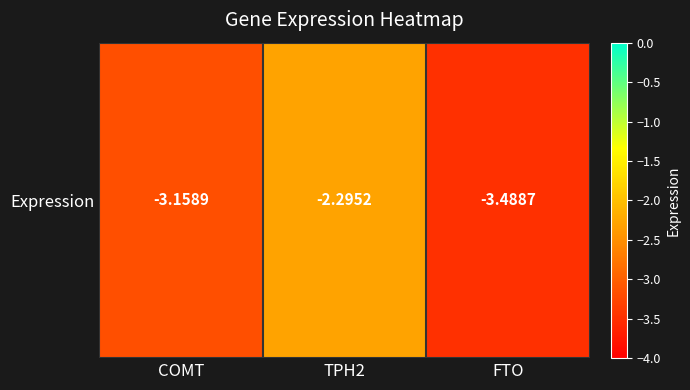

Rank the categories by value from lowest to highest.

FTO, COMT, TPH2